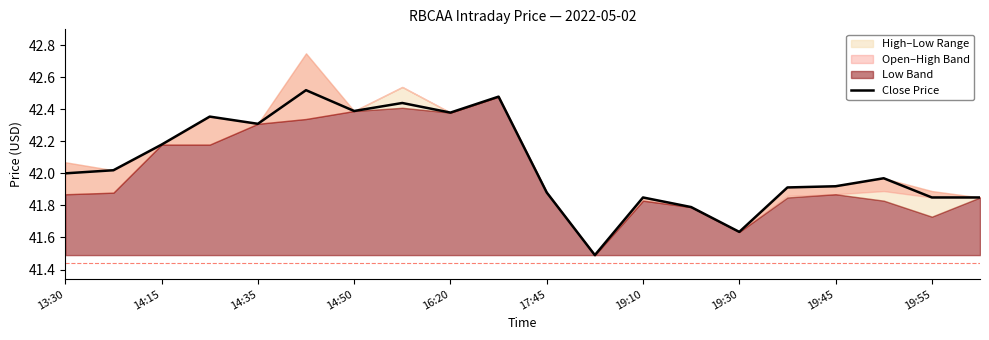

What is the value of the 2nd point from the left?

42.0